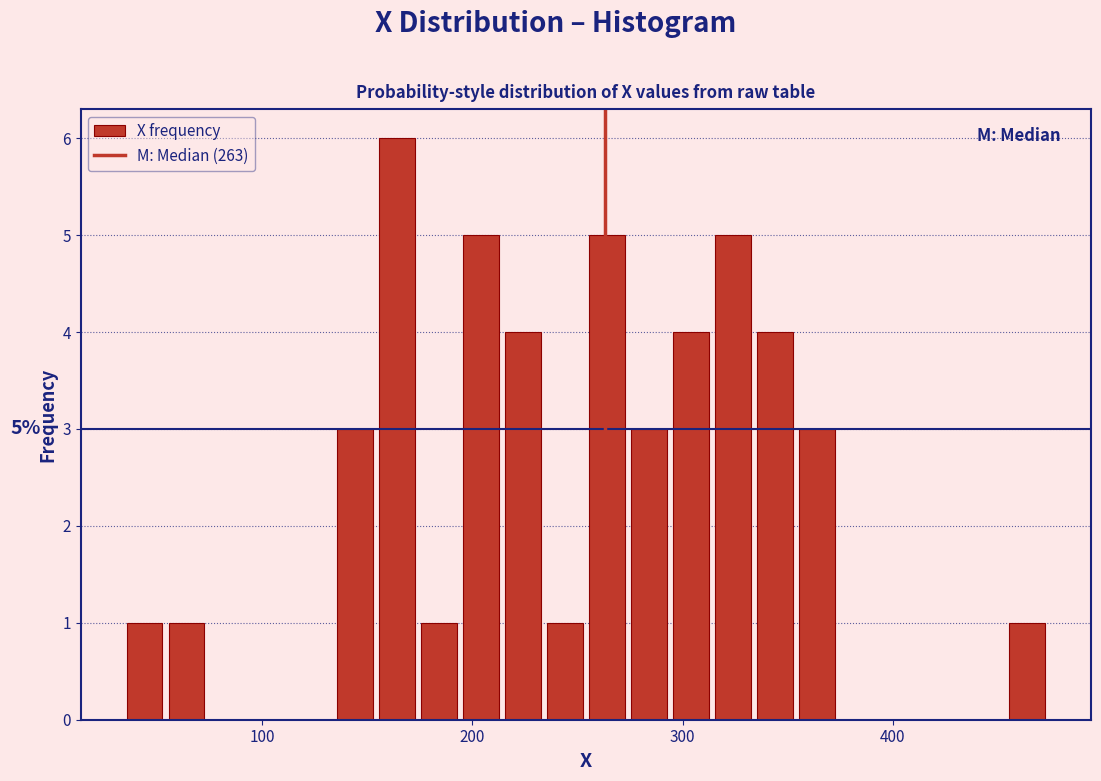

Around what value on the x-axis is the tallest bar? Give the approximate position of its centre, as read against the axis.

160